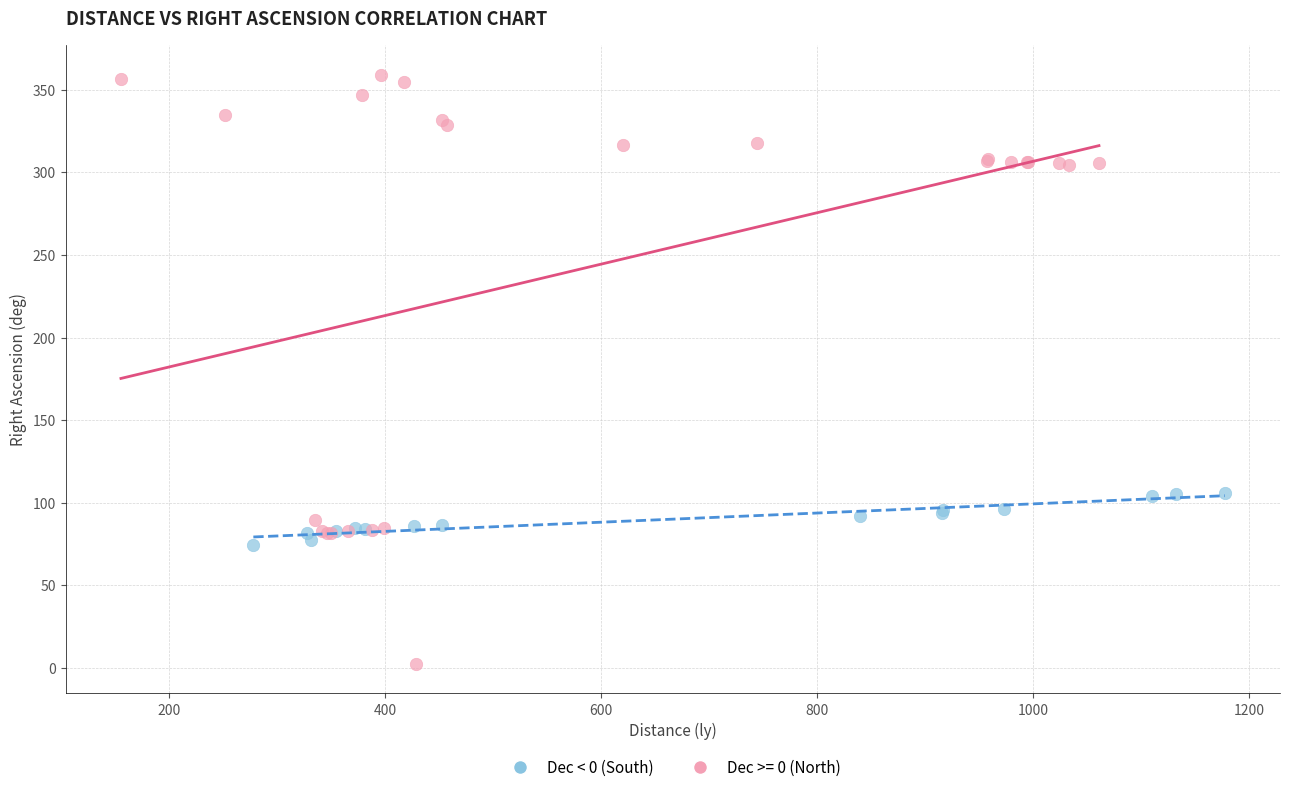

Which series reaches the minimum Y coordinate?

Dec >= 0 (North)